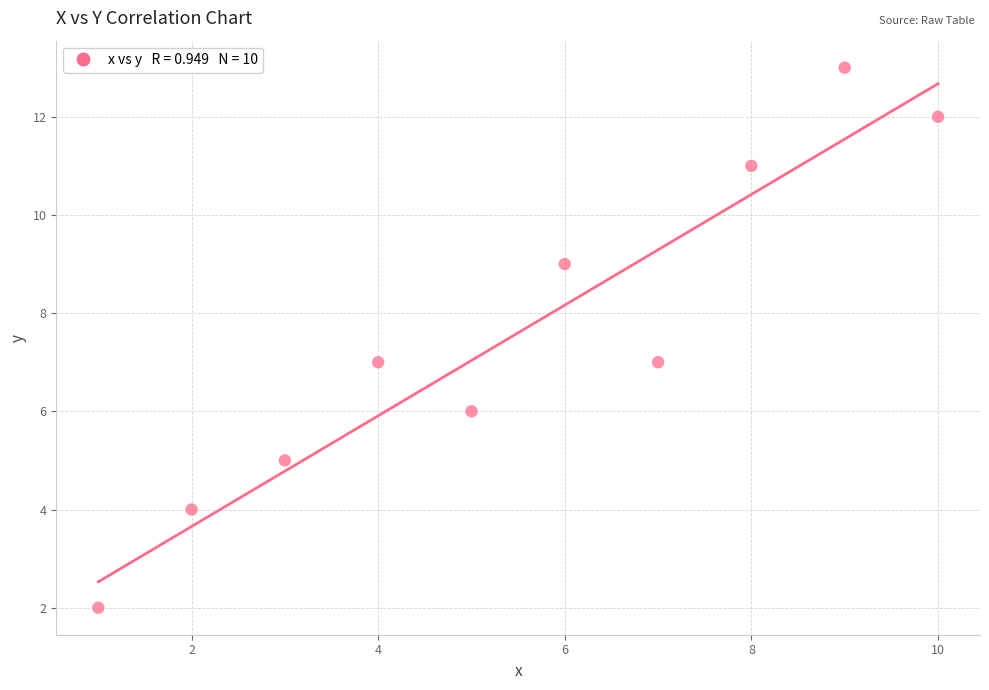

What is the range of X values (max minus min)?

9